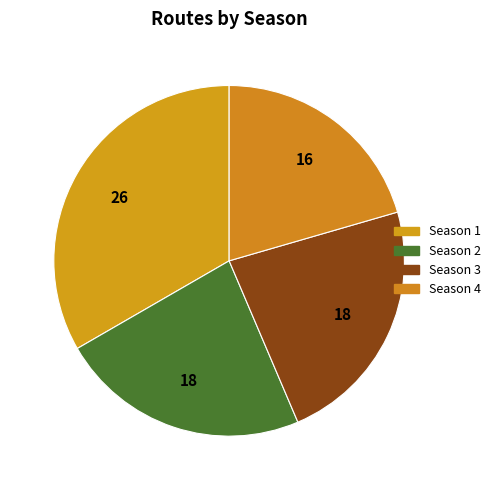

What is the change in value from Season 2 to Season 4?

-2